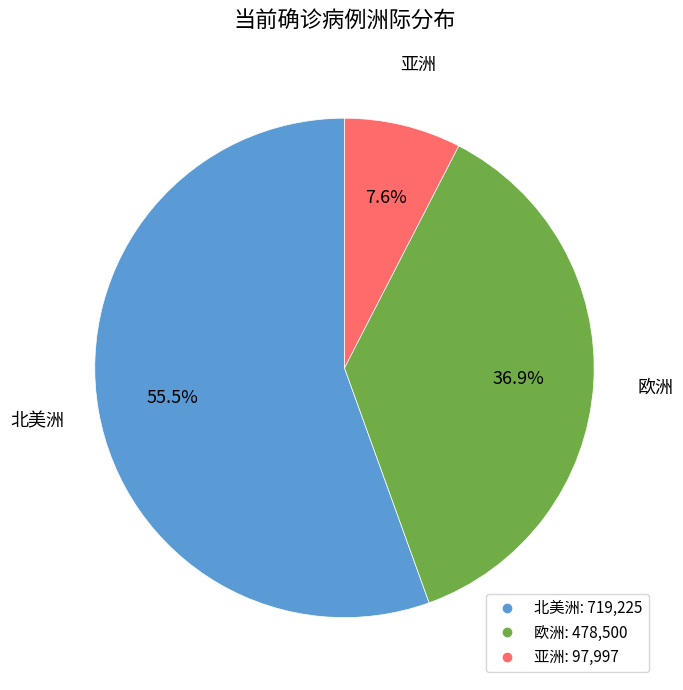

Is there a majority slice in this chart?

Yes